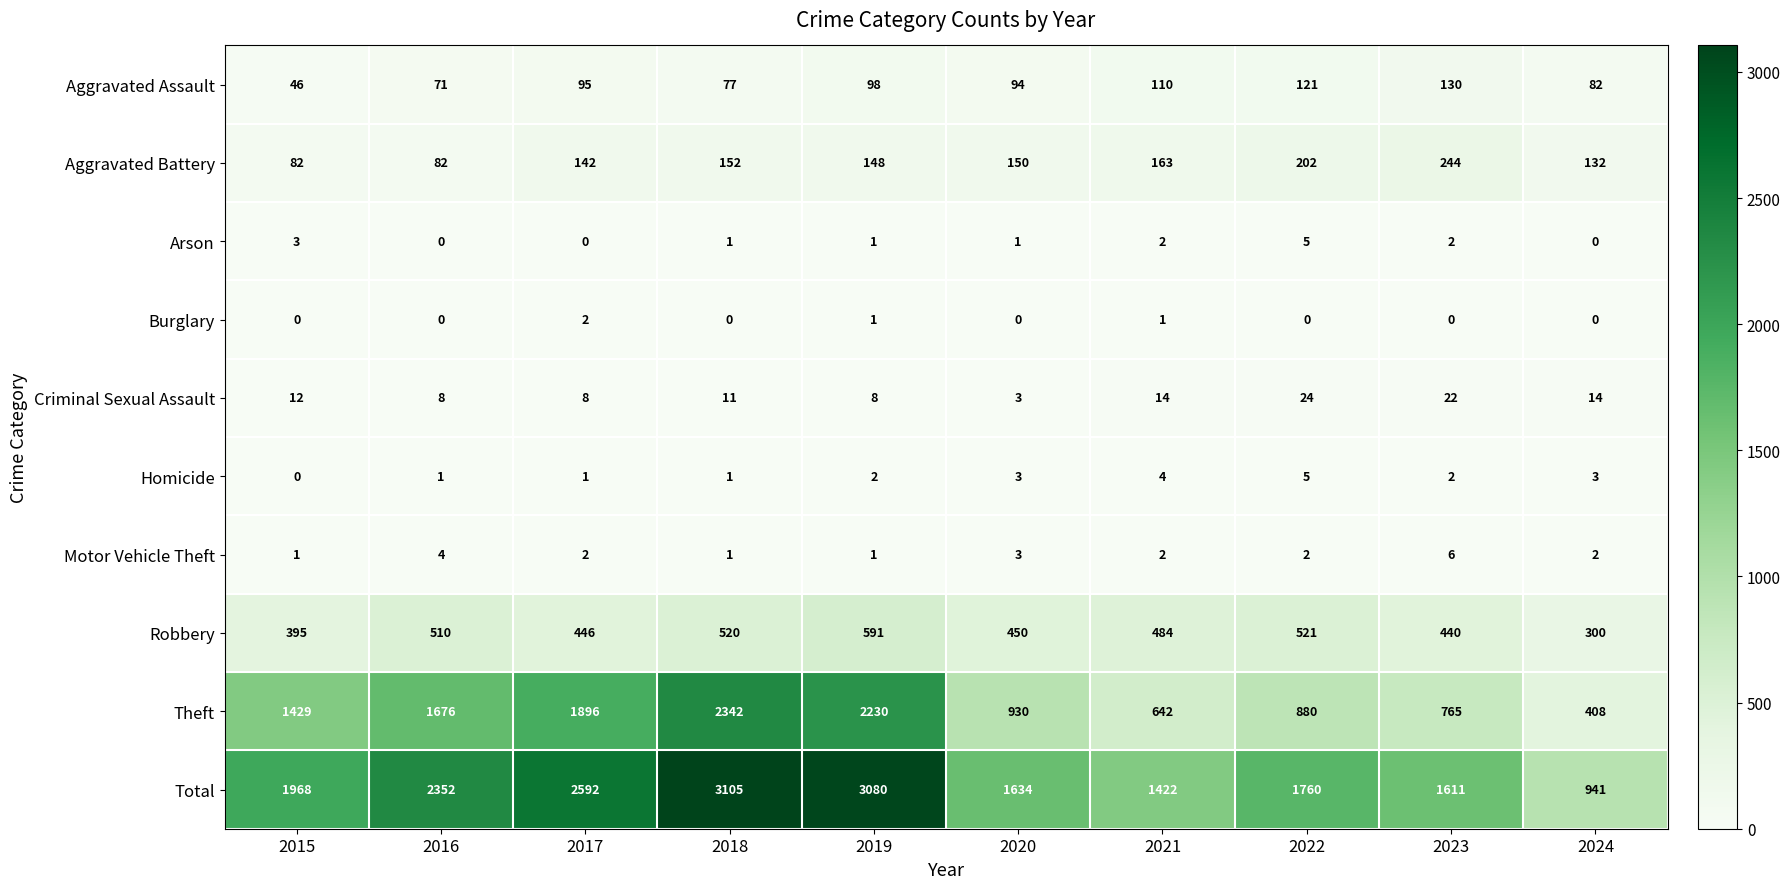

At which category does the chart reach its peak across all series?

2018